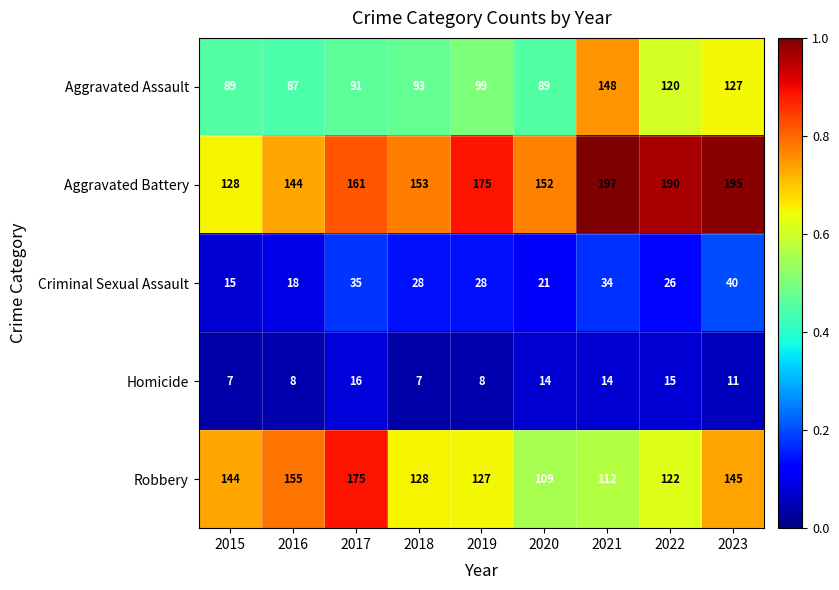

Which series changed the most between 2016 and 2022?

Aggravated Battery